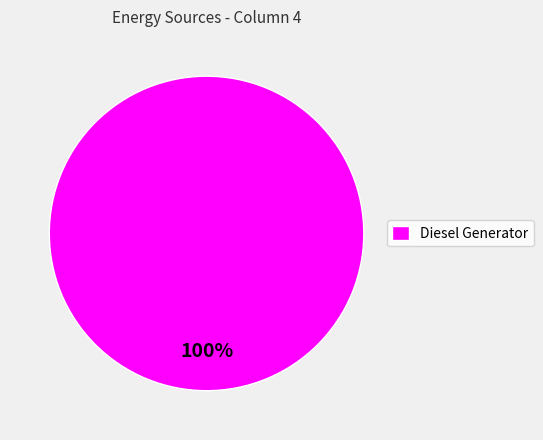

Rank the categories by value from highest to lowest.

Diesel Generator